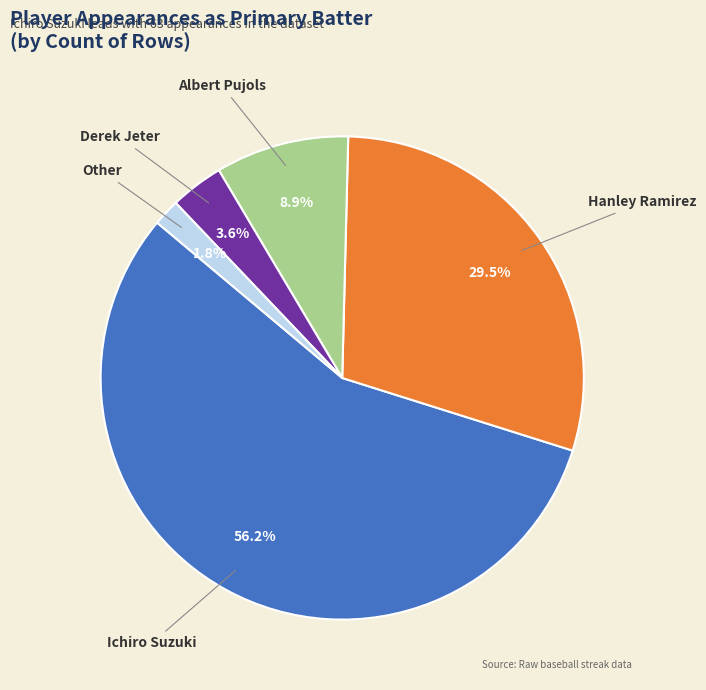

To the nearest percent, what percentage of the pie is Derek Jeter?

4%